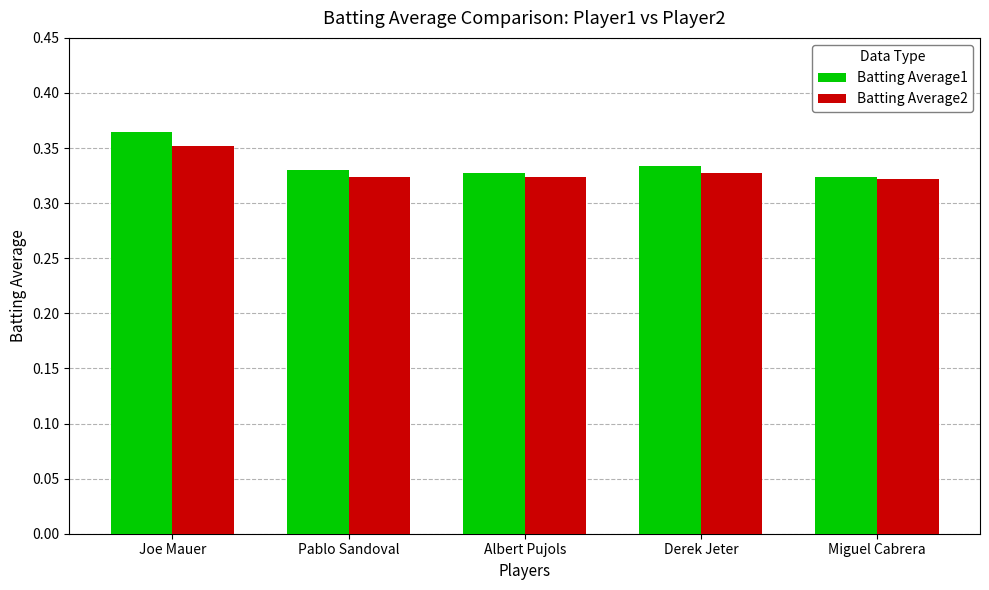

Which series has the widest spread of values?

Batting Average1